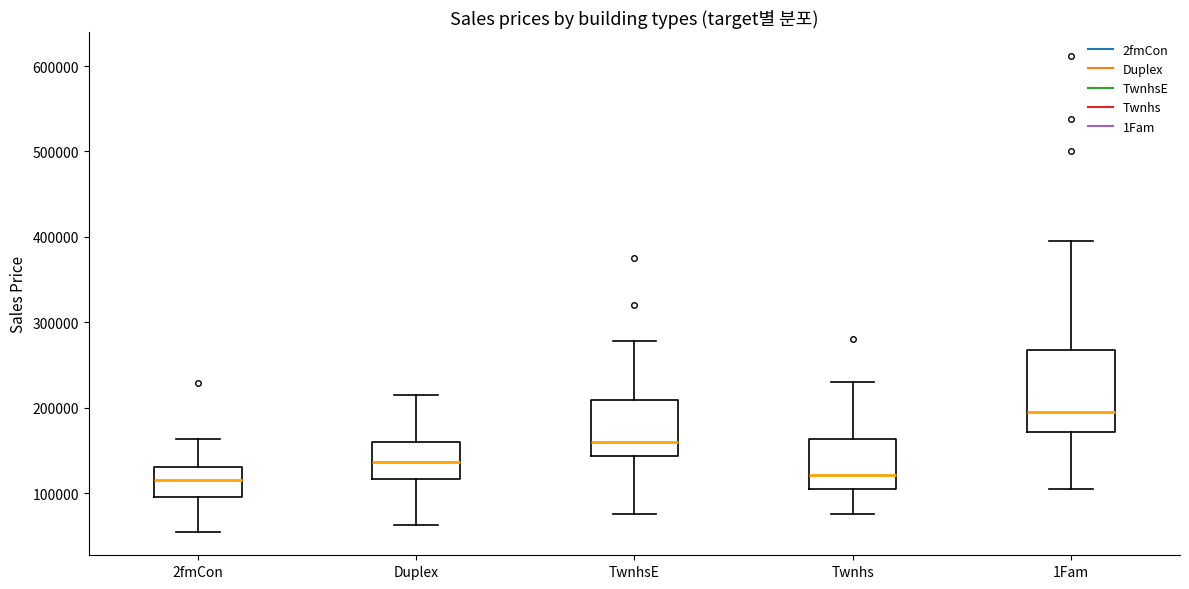

Reading left to right, read every box against the y-axis: the position of its median line, the range the box covers, and the ends of its whiskers. The values are not printed on the chart, so give them approximately, as read against the axis.

2fmCon: median 120000, box 100000 to 130000, whiskers 60000 to 160000
Duplex: median 140000, box 120000 to 160000, whiskers 60000 to 220000
TwnhsE: median 160000, box 140000 to 210000, whiskers 80000 to 280000
Twnhs: median 120000, box 100000 to 160000, whiskers 80000 to 230000
1Fam: median 200000, box 170000 to 270000, whiskers 110000 to 400000